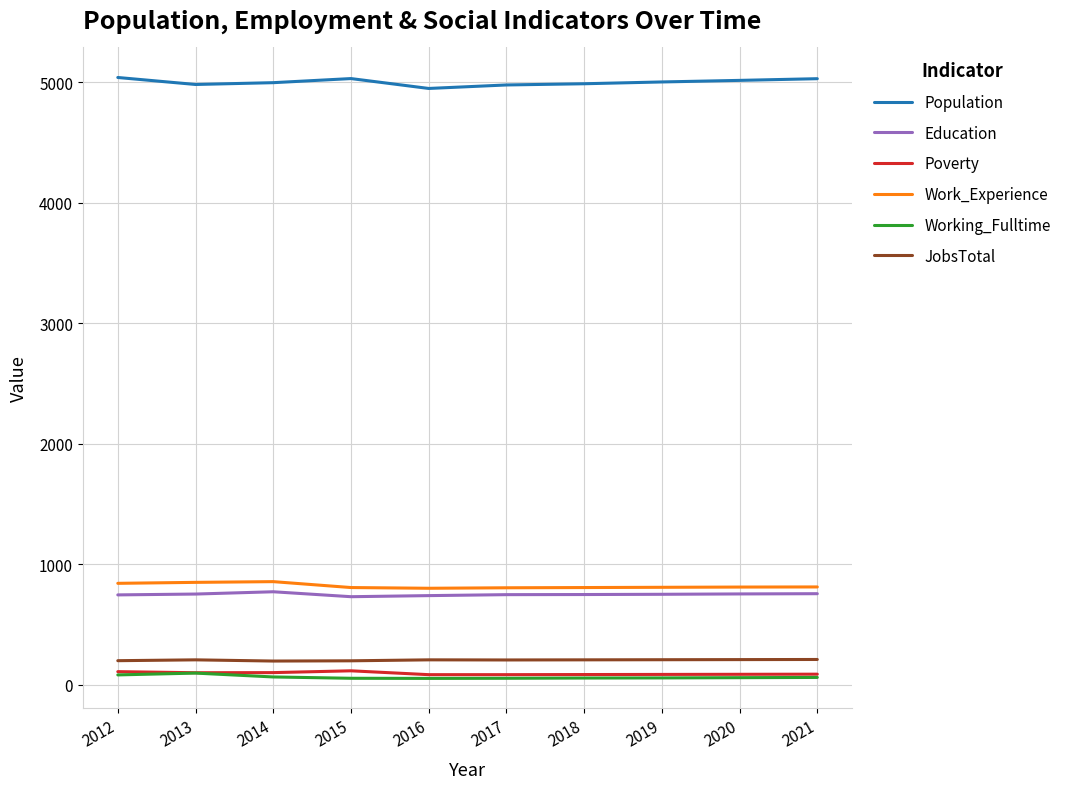

What is the maximum value for Poverty?

114